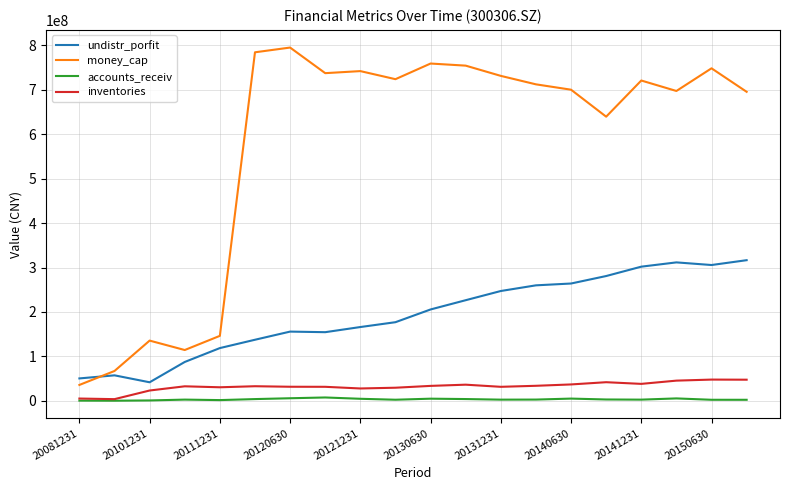

Which series has the largest total across all categories?

money_cap